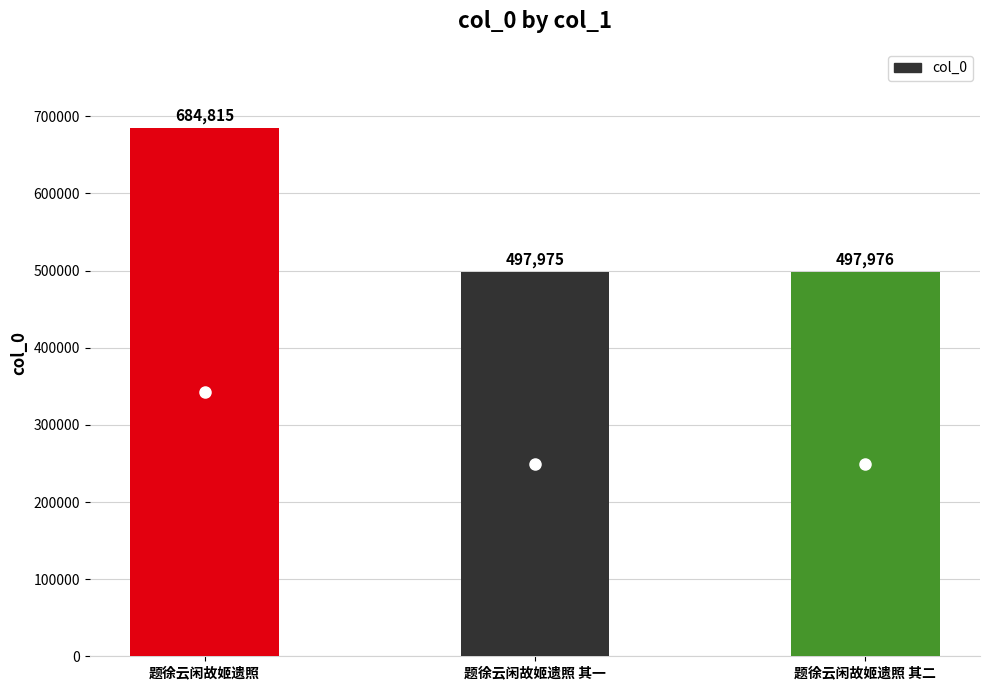

Rank the categories by value from lowest to highest.

题徐云闲故姬遗照 其一, 题徐云闲故姬遗照 其二, 题徐云闲故姬遗照